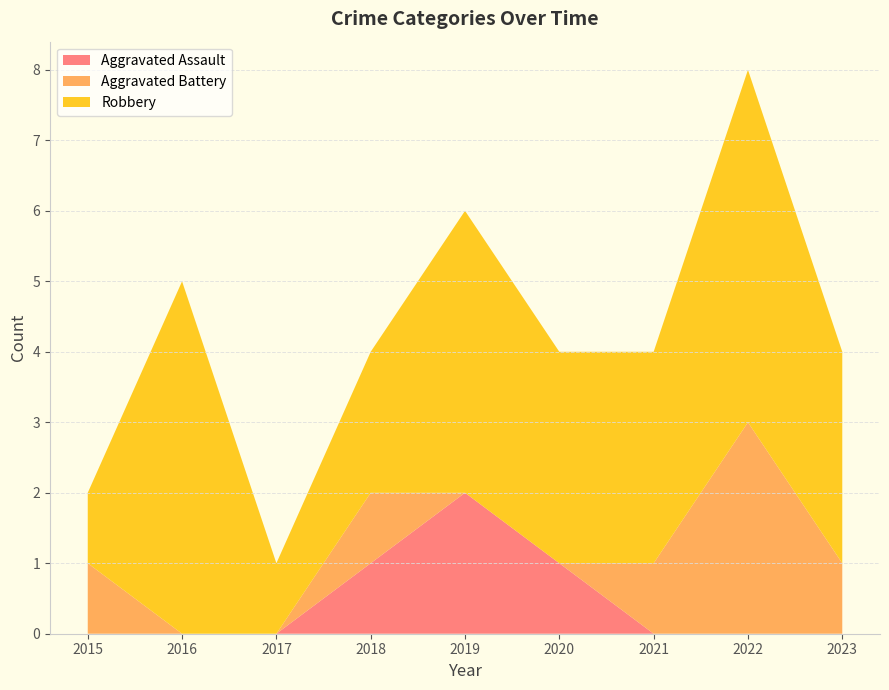

Reading left to right, what are all the values shown in this chart?

Aggravated Assault: 2015=0	2016=0	2017=0	2018=1	2019=2	2020=1	2021=0	2022=0	2023=0
Aggravated Battery: 2015=1	2016=0	2017=0	2018=1	2019=0	2020=0	2021=1	2022=3	2023=1
Robbery: 2015=1	2016=5	2017=1	2018=2	2019=4	2020=3	2021=3	2022=5	2023=3